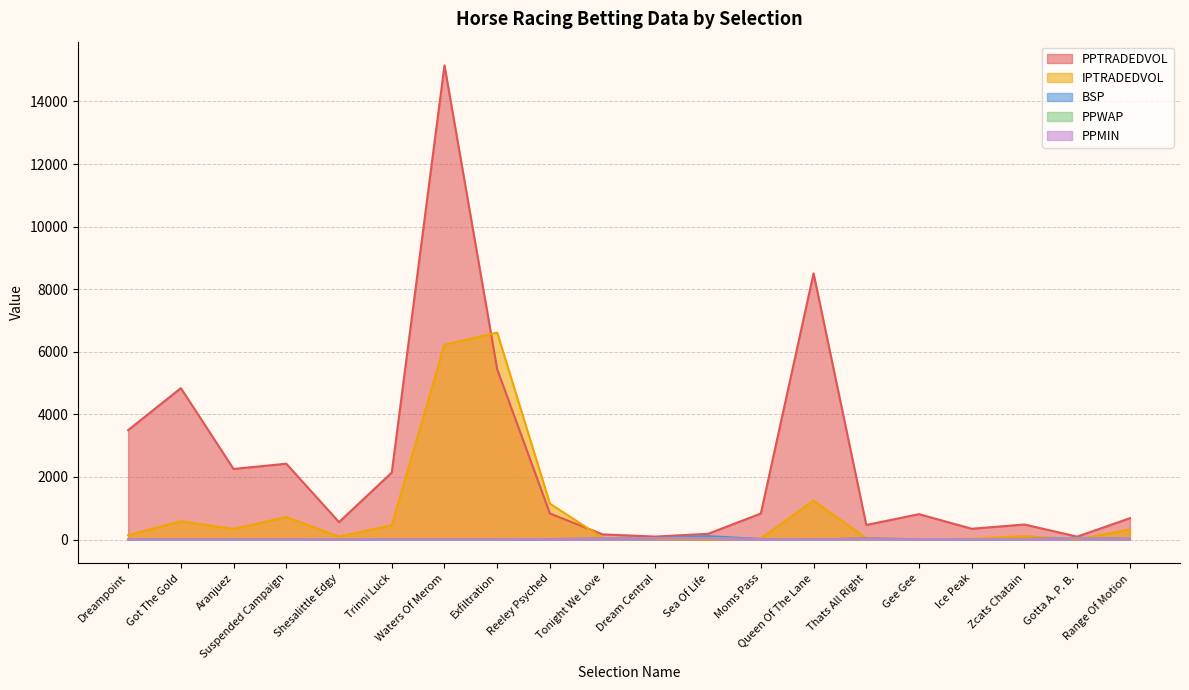

Reading left to right, list all the values displayed in this chart.

PPTRADEDVOL: Dreampoint=3495.3	Got The Gold=4838.4	Aranjuez=2254.7	Suspended Campaign=2422.9	Shesalittle Edgy=555.8	Trinni Luck=2140.7	Waters Of Merom=15153.3	Exfiltration=5440.1	Reeley Psyched=832.0	Tonight We Love=163.9	Dream Central=93.4	Sea Of Life=182.8	Moms Pass=830.5	Queen Of The Lane=8505.8	Thats All Right=464.2	Gee Gee=810.2	Ice Peak=343.9	Zcats Chatain=480.1	Gotta A. P. B.=92.1	Range Of Motion=681.4
IPTRADEDVOL: Dreampoint=138.0	Got The Gold=583.6	Aranjuez=337.4	Suspended Campaign=718.5	Shesalittle Edgy=91.8	Trinni Luck=456.0	Waters Of Merom=6224.2	Exfiltration=6613.2	Reeley Psyched=1146.5	Tonight We Love=50.4	Dream Central=23.9	Sea Of Life=1.6	Moms Pass=36.1	Queen Of The Lane=1245.2	Thats All Right=38.1	Gee Gee=7.9	Ice Peak=23.0	Zcats Chatain=109.2	Gotta A. P. B.=2.1	Range Of Motion=322.8
BSP: Dreampoint=7.9	Got The Gold=4.1	Aranjuez=5.4	Suspended Campaign=3.0	Shesalittle Edgy=6.4	Trinni Luck=4.2	Waters Of Merom=2.3	Exfiltration=4.7	Reeley Psyched=13.1	Tonight We Love=28.4	Dream Central=46.0	Sea Of Life=108.6	Moms Pass=15.8	Queen Of The Lane=2.4	Thats All Right=33.3	Gee Gee=9.7	Ice Peak=7.8	Zcats Chatain=17.2	Gotta A. P. B.=53.8	Range Of Motion=22.0
PPWAP: Dreampoint=5.2	Got The Gold=2.5	Aranjuez=3.0	Suspended Campaign=2.2	Shesalittle Edgy=6.0	Trinni Luck=3.7	Waters Of Merom=1.2	Exfiltration=3.5	Reeley Psyched=12.9	Tonight We Love=27.6	Dream Central=47.5	Sea Of Life=50.8	Moms Pass=12.2	Queen Of The Lane=1.2	Thats All Right=17.8	Gee Gee=11.0	Ice Peak=8.4	Zcats Chatain=9.4	Gotta A. P. B.=49.3	Range Of Motion=19.5
PPMIN: Dreampoint=6.0	Got The Gold=3.5	Aranjuez=4.7	Suspended Campaign=3.2	Shesalittle Edgy=1.0	Trinni Luck=4.6	Waters Of Merom=1.9	Exfiltration=3.6	Reeley Psyched=12.5	Tonight We Love=30.0	Dream Central=44.0	Sea Of Life=36.0	Moms Pass=10.5	Queen Of The Lane=2.2	Thats All Right=27.0	Gee Gee=9.6	Ice Peak=1.0	Zcats Chatain=1.0	Gotta A. P. B.=38.0	Range Of Motion=19.5